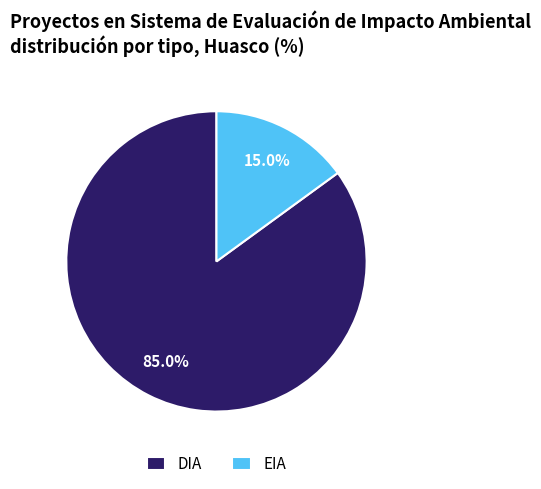

Which slice is the largest?

DIA